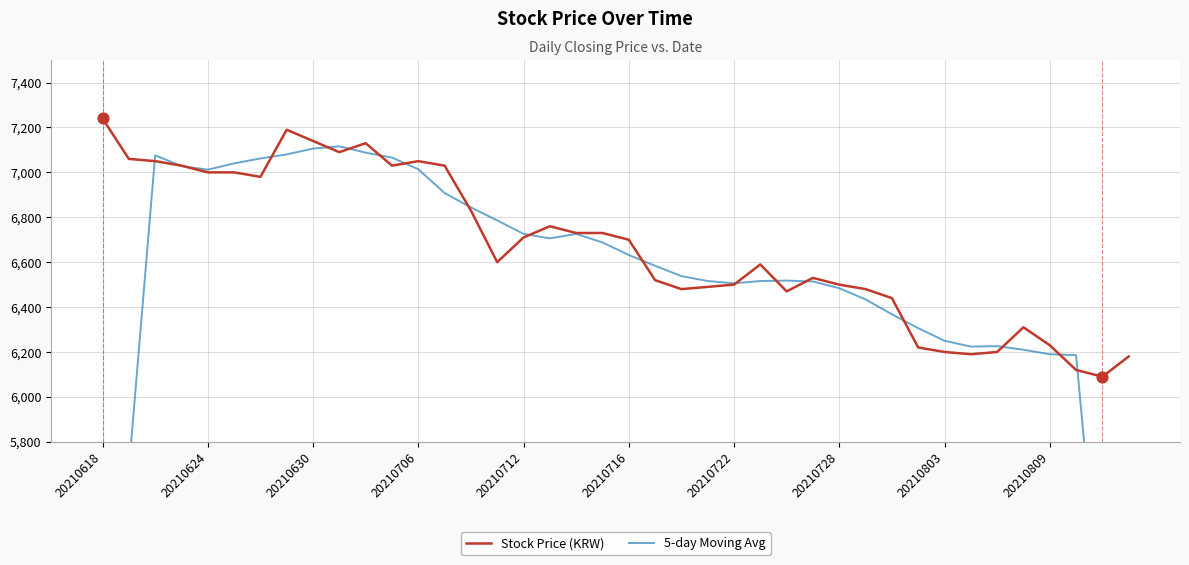

Which series has the largest total across all categories?

Stock Price (KRW)